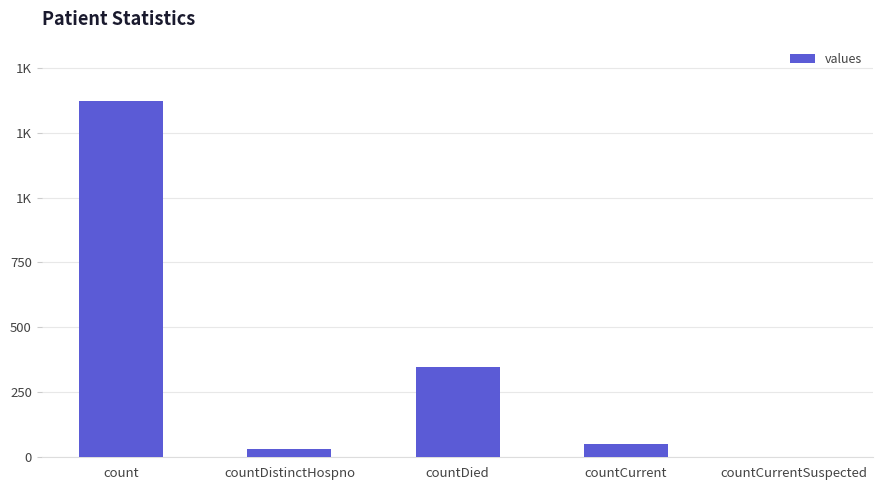

Where does the data first go above 52?

count